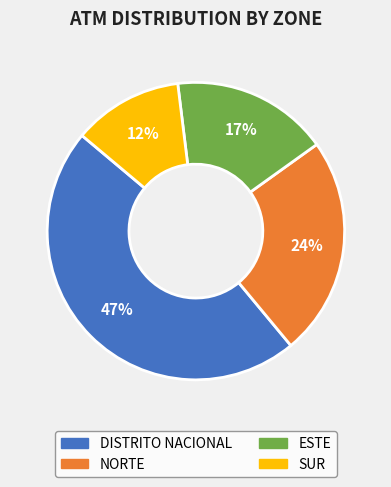

What percentage is the NORTE slice, to the nearest percent?

24%